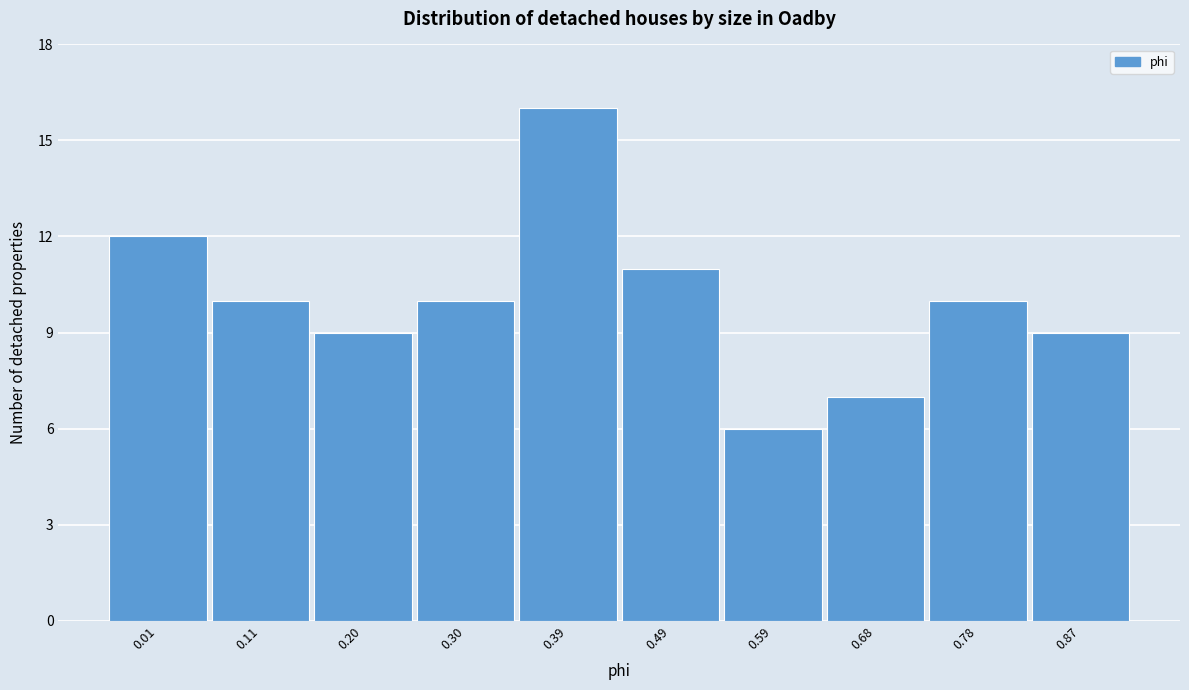

Reading left to right, what are all the values shown in this chart?

12	10	9	10	16	11	6	7	10	9